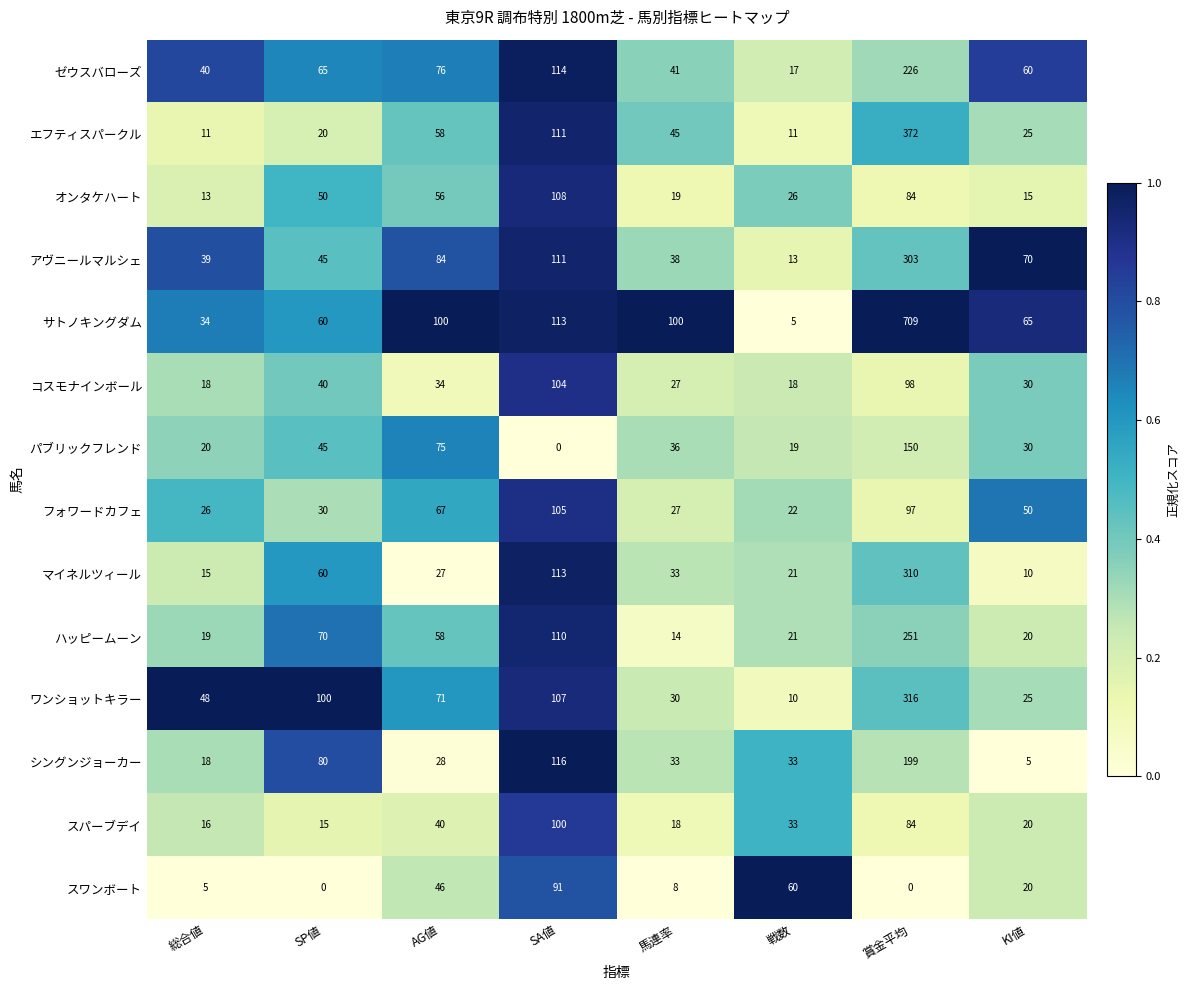

Is it true that フォワードカフェ equals 105 at SA値?

True